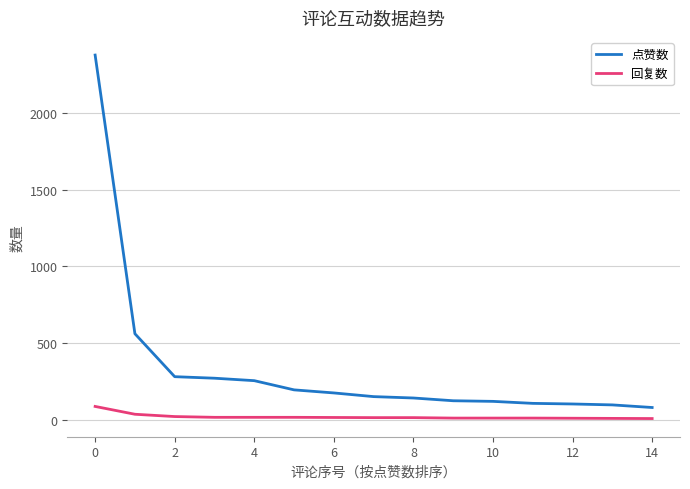

What is the difference between the maximum and minimum values in the 回复数 series?

79